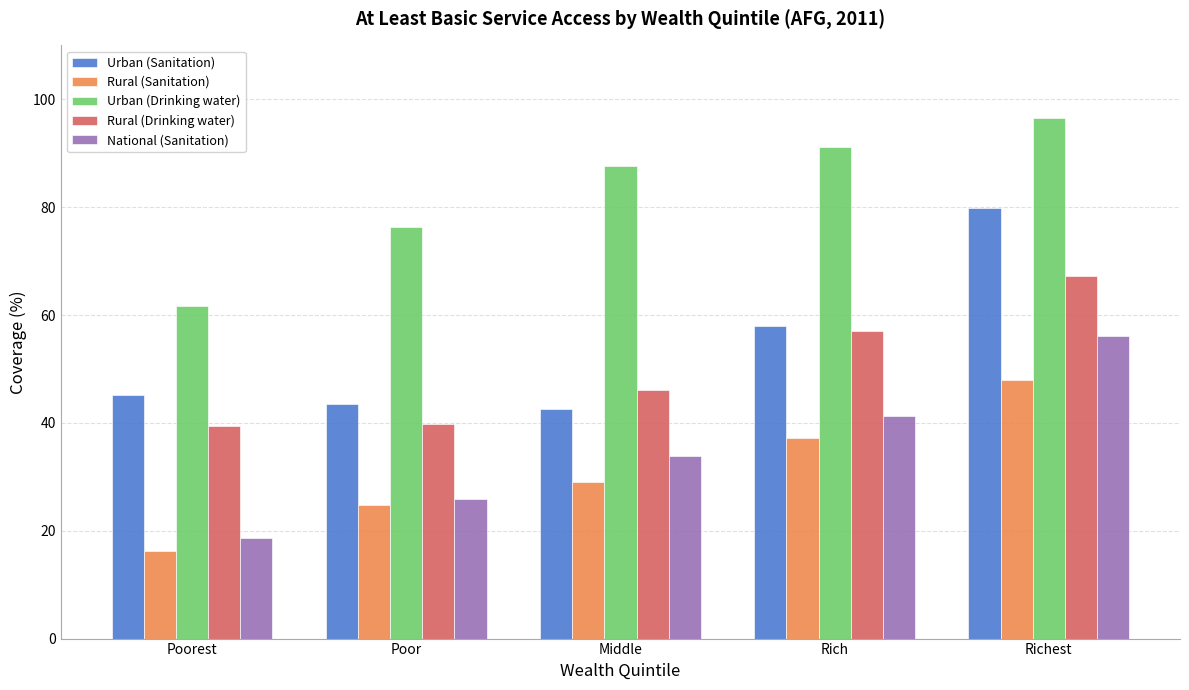

Reading left to right, transcribe all the data shown in this chart.

Urban (Sanitation): 45.1	43.6	42.6	58.0	79.8
Rural (Sanitation): 16.3	24.8	29.1	37.2	48.0
Urban (Drinking water): 61.7	76.4	87.6	91.1	96.6
Rural (Drinking water): 39.4	39.8	46.2	57.0	67.3
National (Sanitation): 18.7	25.8	33.8	41.2	56.1